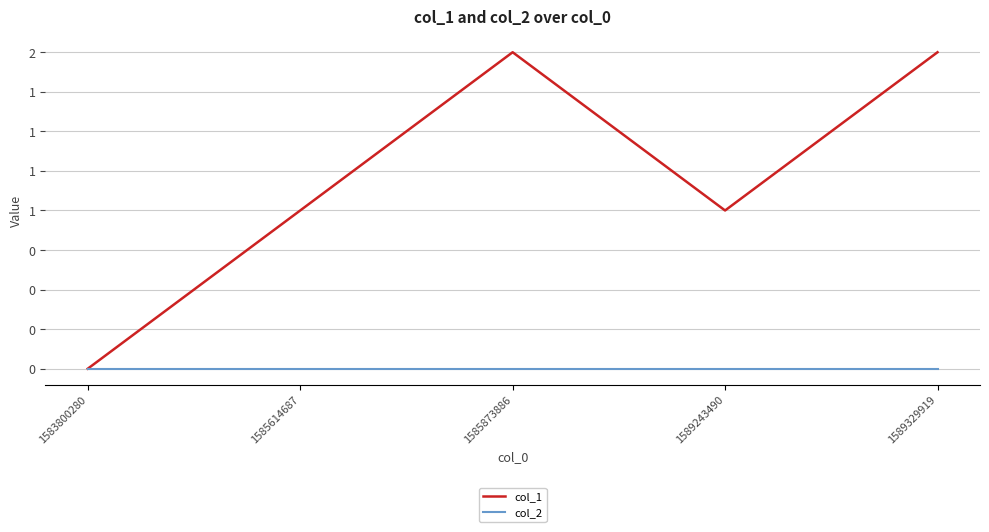

Is this an area chart (filled region under the line)?

No